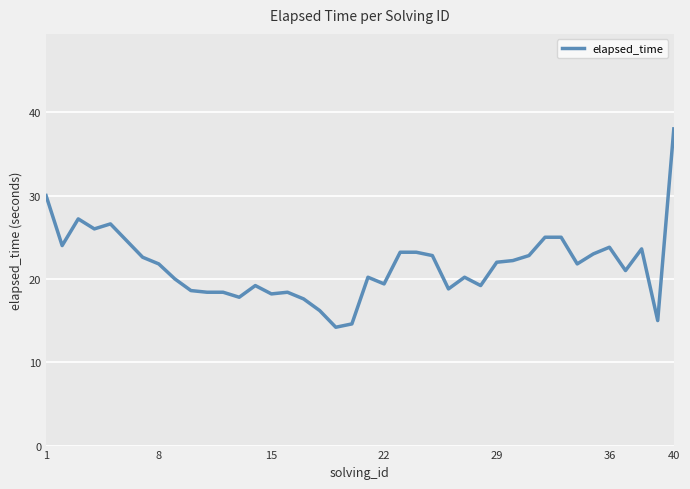

What is the difference between the maximum and minimum values?

23.8